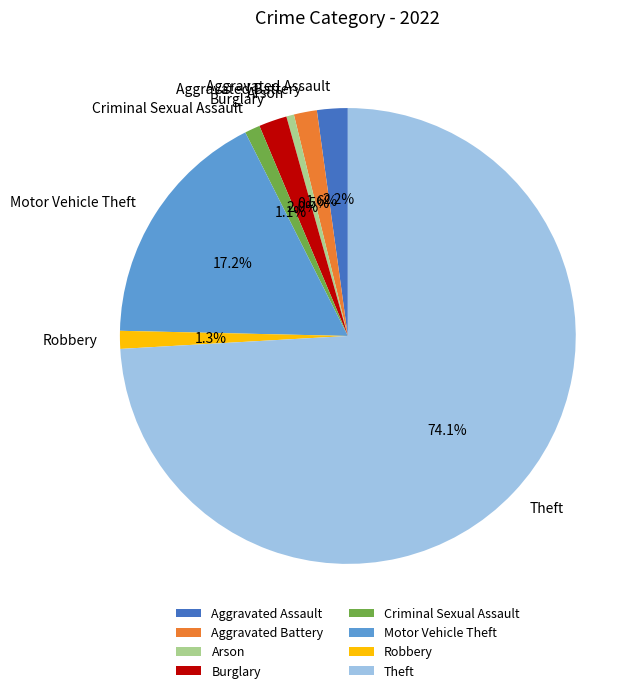

Combined, what portion of the pie is Criminal Sexual Assault and Burglary?

3.1%